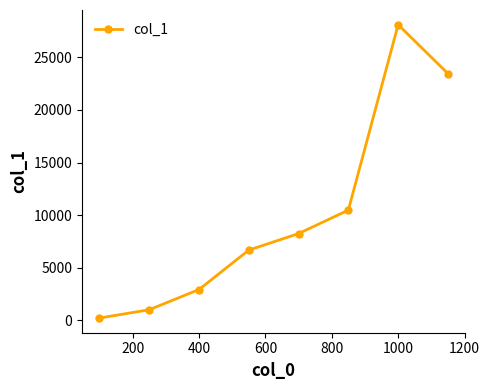

What is the maximum value shown in the chart?

28106